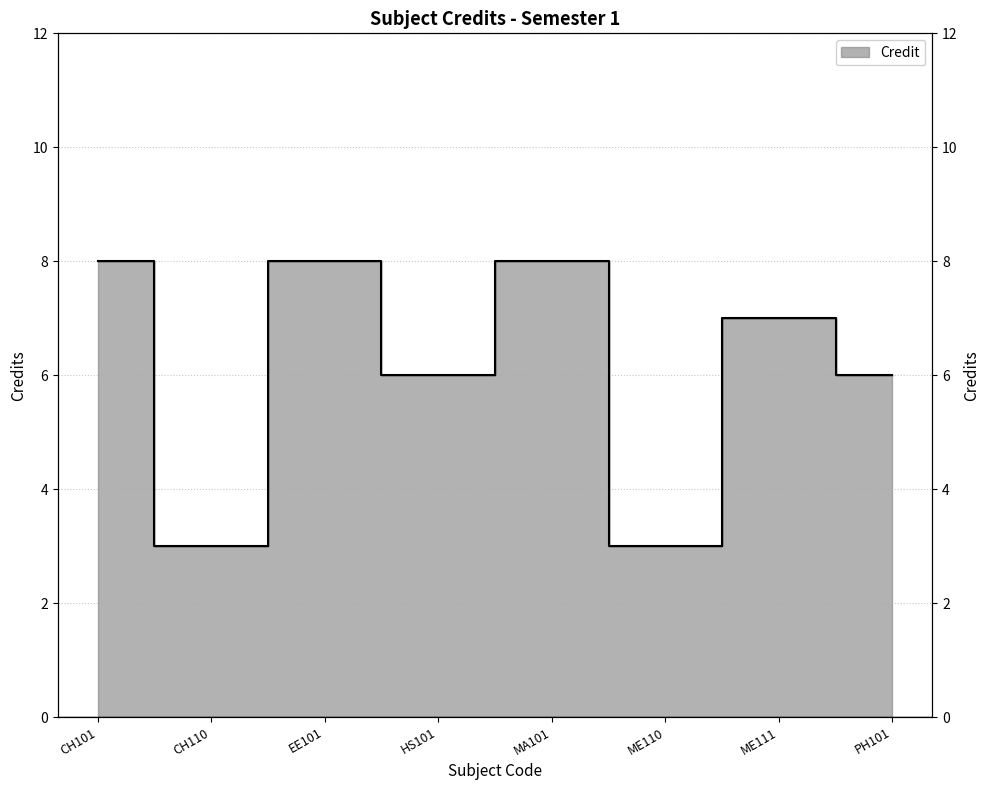

Count the number of data series in this chart.

1